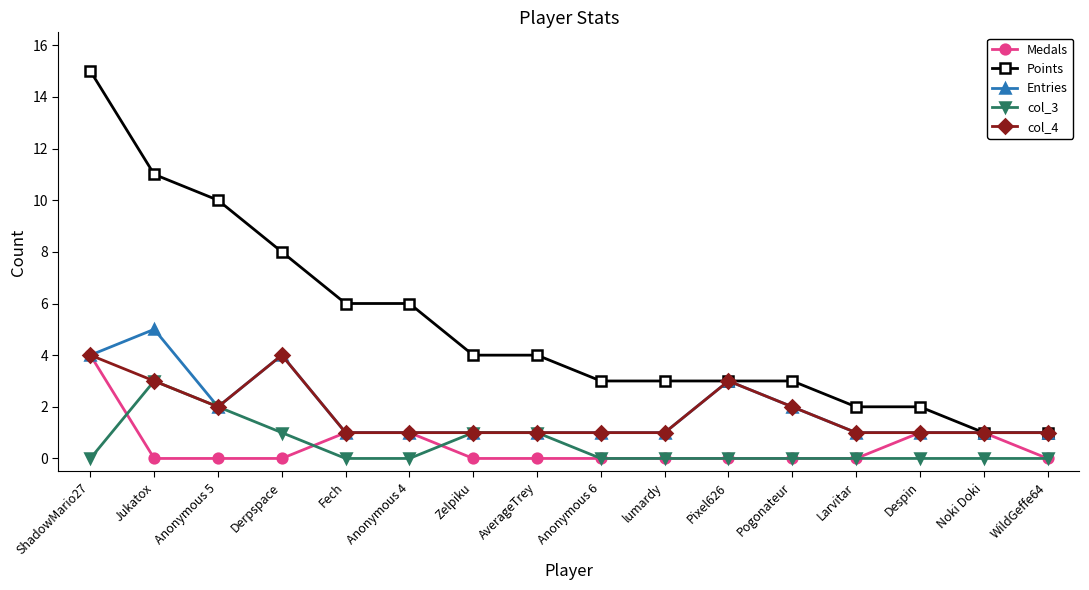

What is the highest value of the Points series?

15